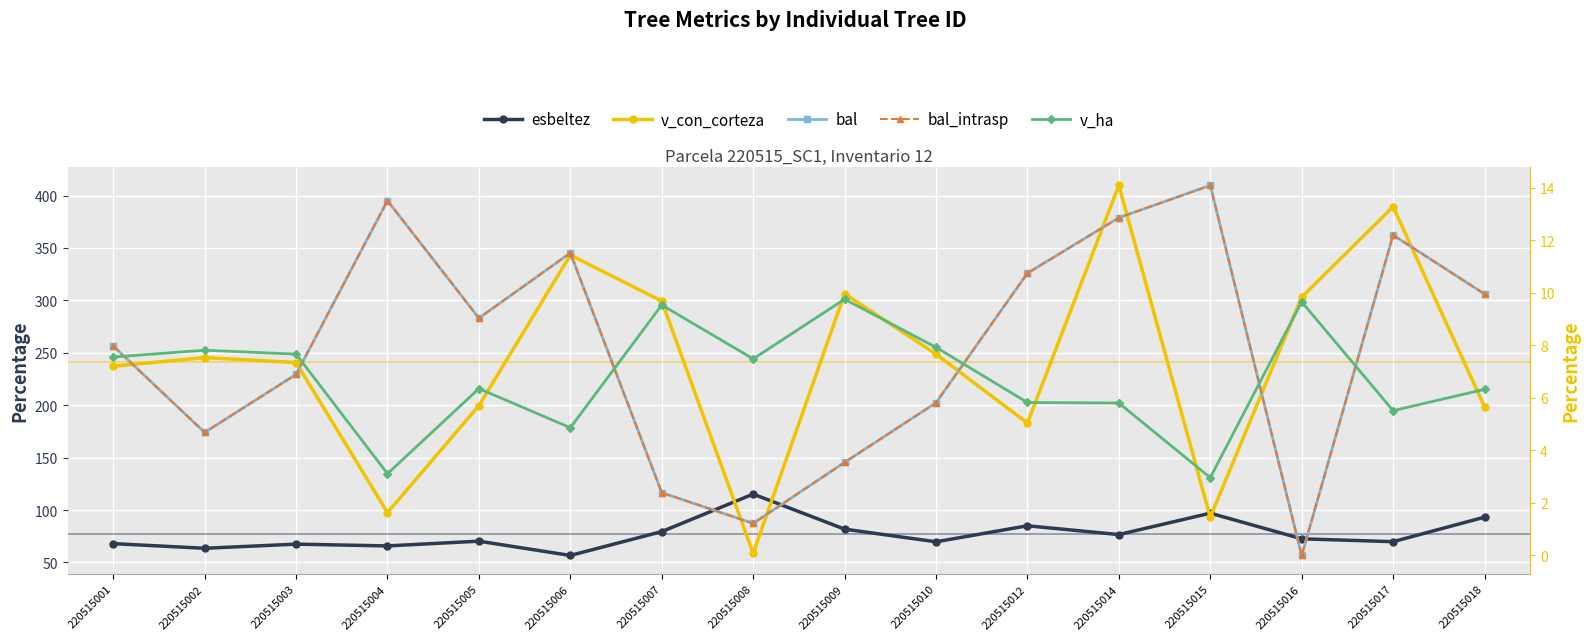

Rank the series by their maximum value, from lowest to highest.

v_ha, bal, bal_intrasp, esbeltez, v_con_corteza